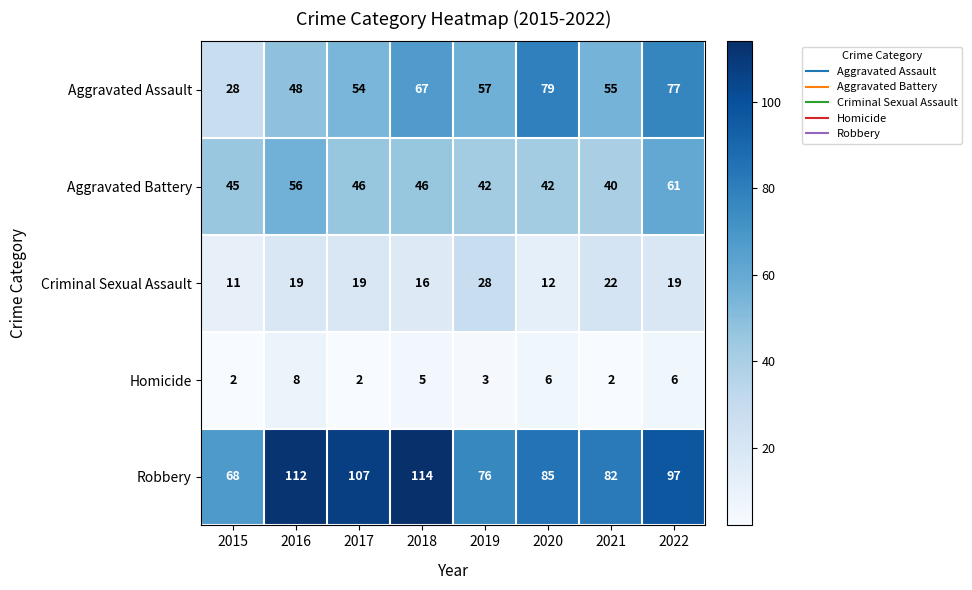

Between 2018 and 2020, which series saw the biggest shift?

Robbery